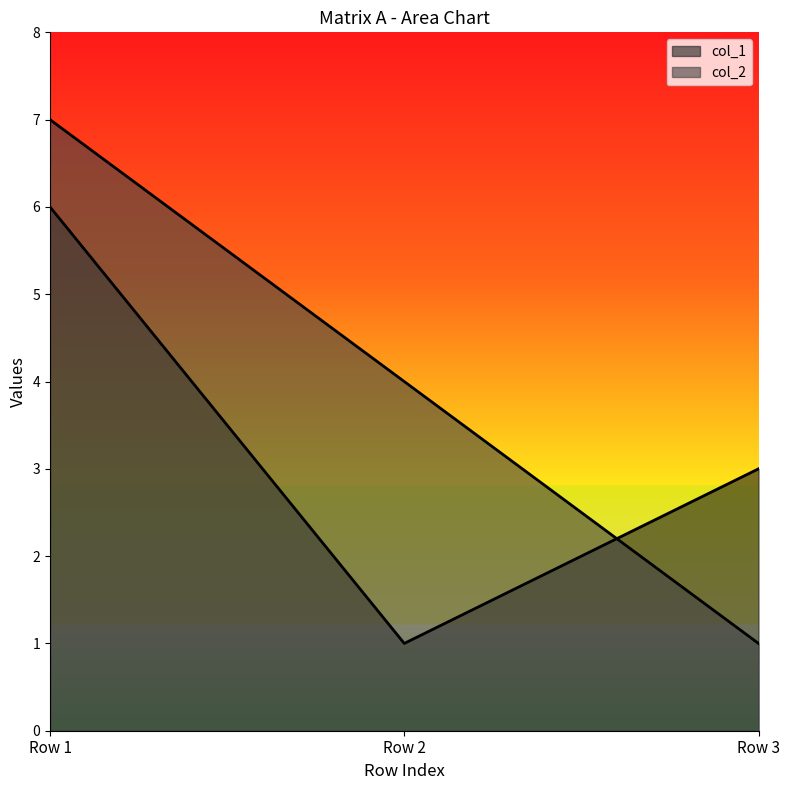

Which category has the highest value across all series?

Row 1